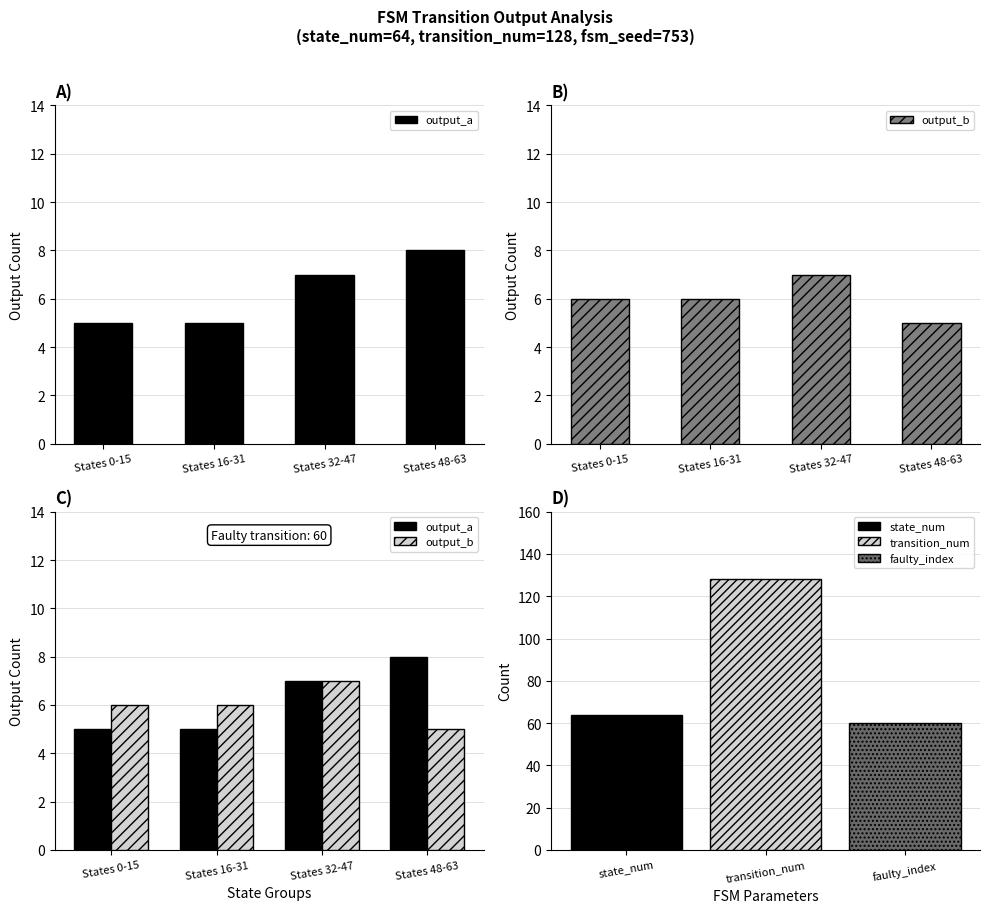

Reading left to right, what are all the values shown in this chart?

output_a: 5	5	7	8
output_b: 6	6	7	5